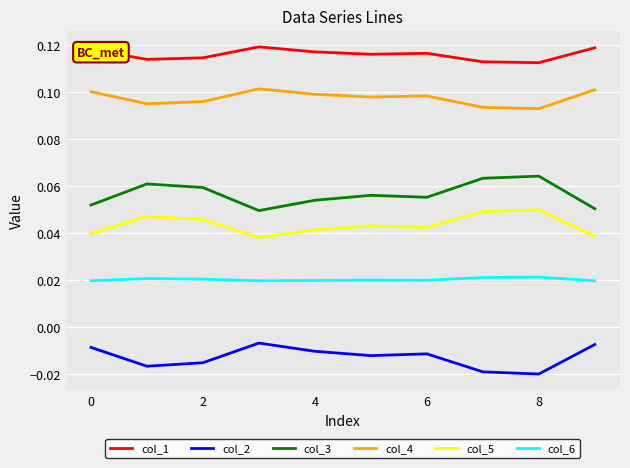

Which series has the largest total across all categories?

col_1